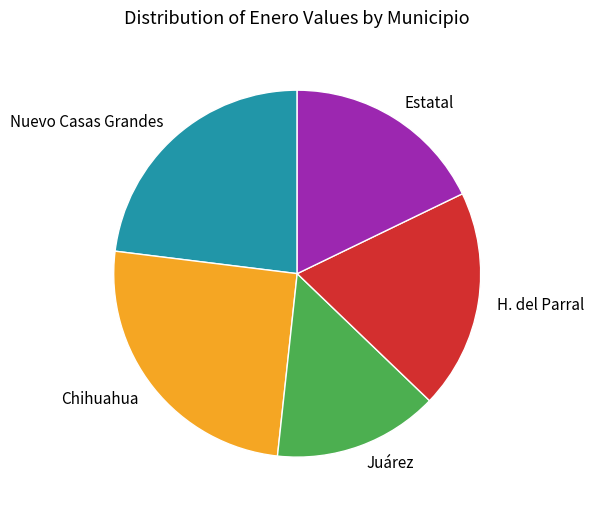

Does any single category account for the majority?

No